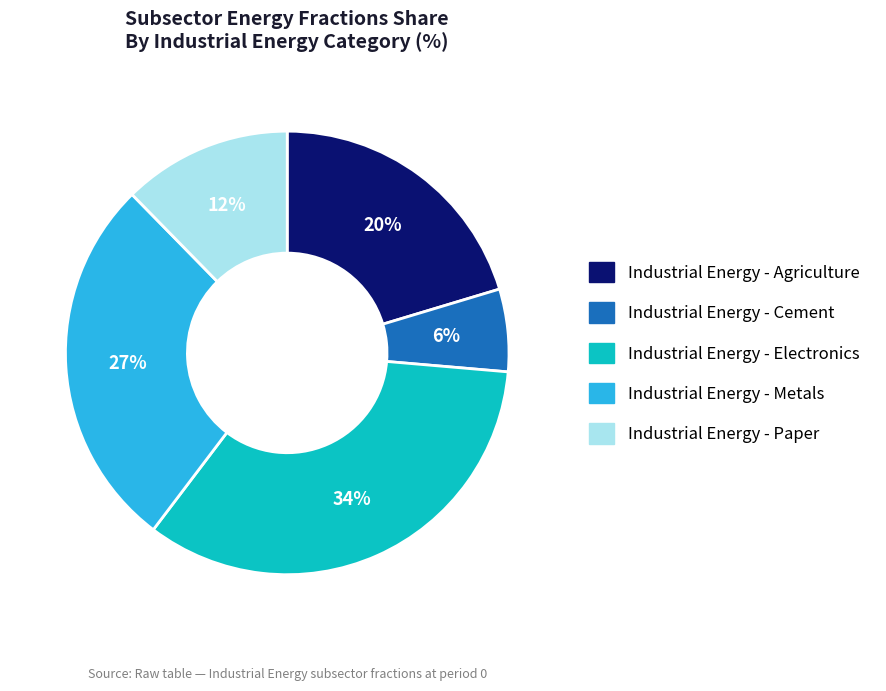

Between Industrial Energy - Electronics and Industrial Energy - Agriculture, which is larger?

Industrial Energy - Electronics